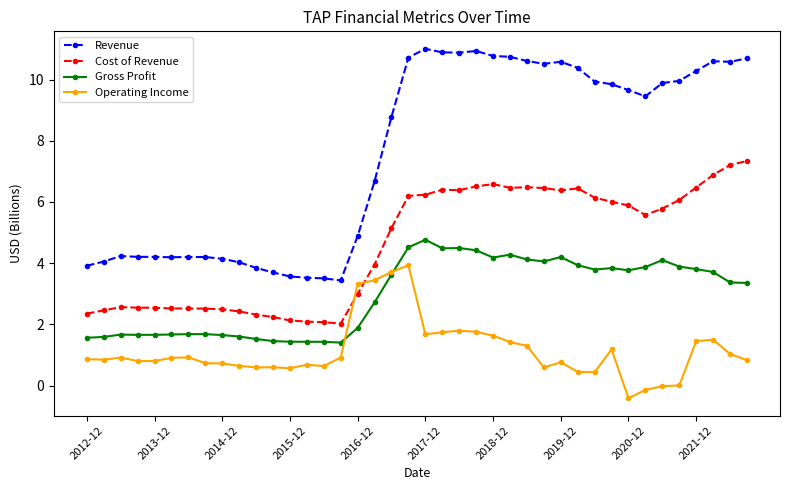

True or false: Gross Profit has more than 2 points higher than both neighbors.

True